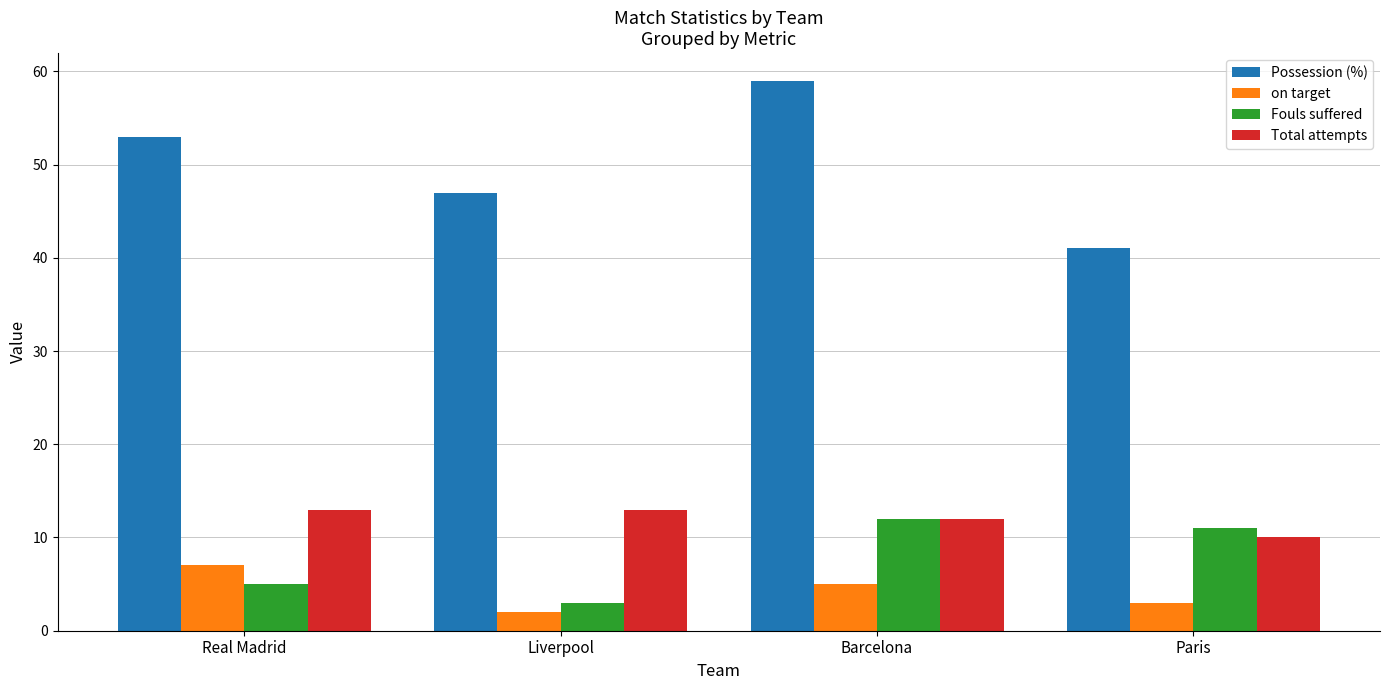

How many bars are there in total?

16